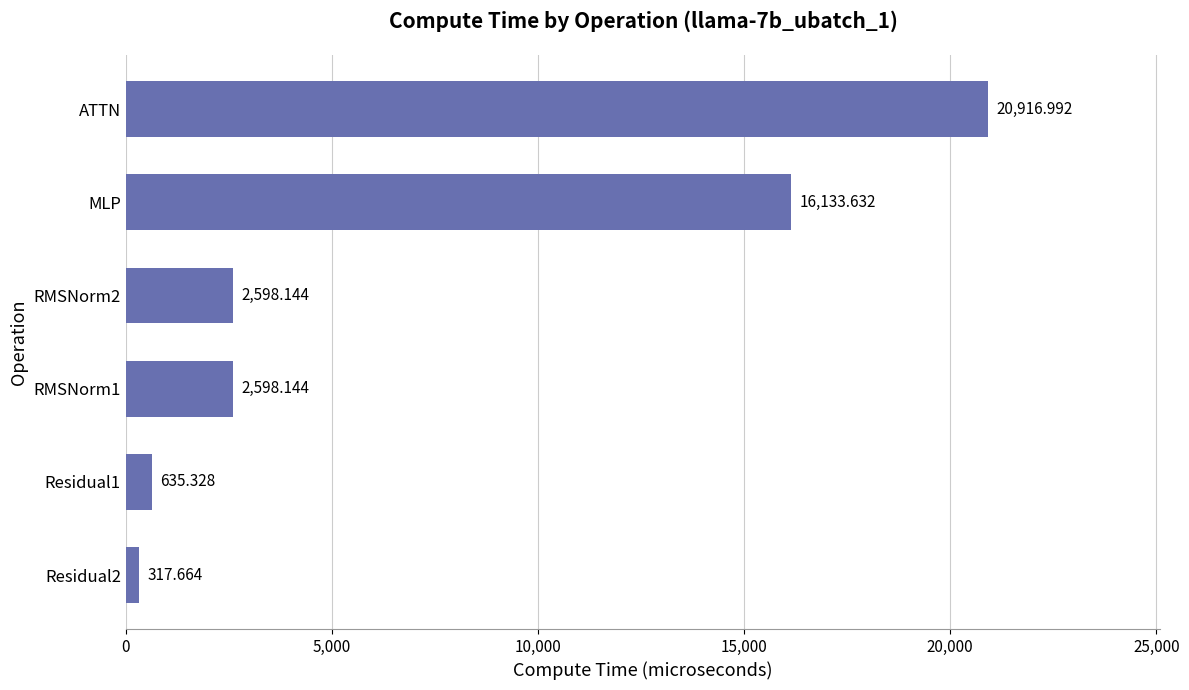

What is the sum of all values?

43199.9